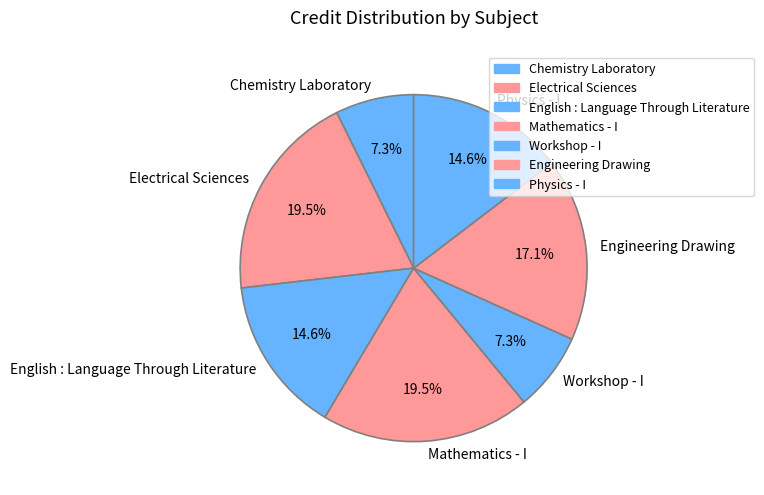

Count the number of slices in the pie.

7